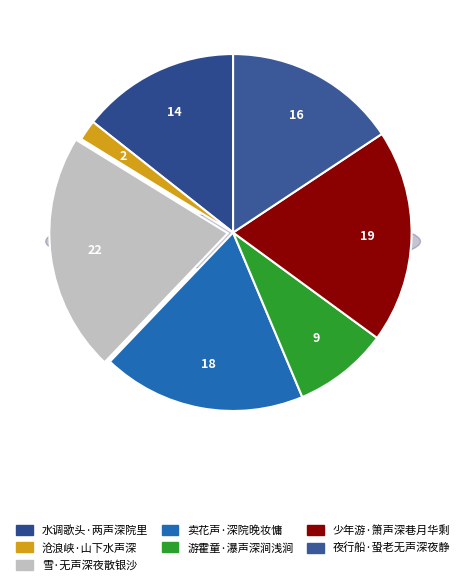

Count the number of slices in the pie.

7